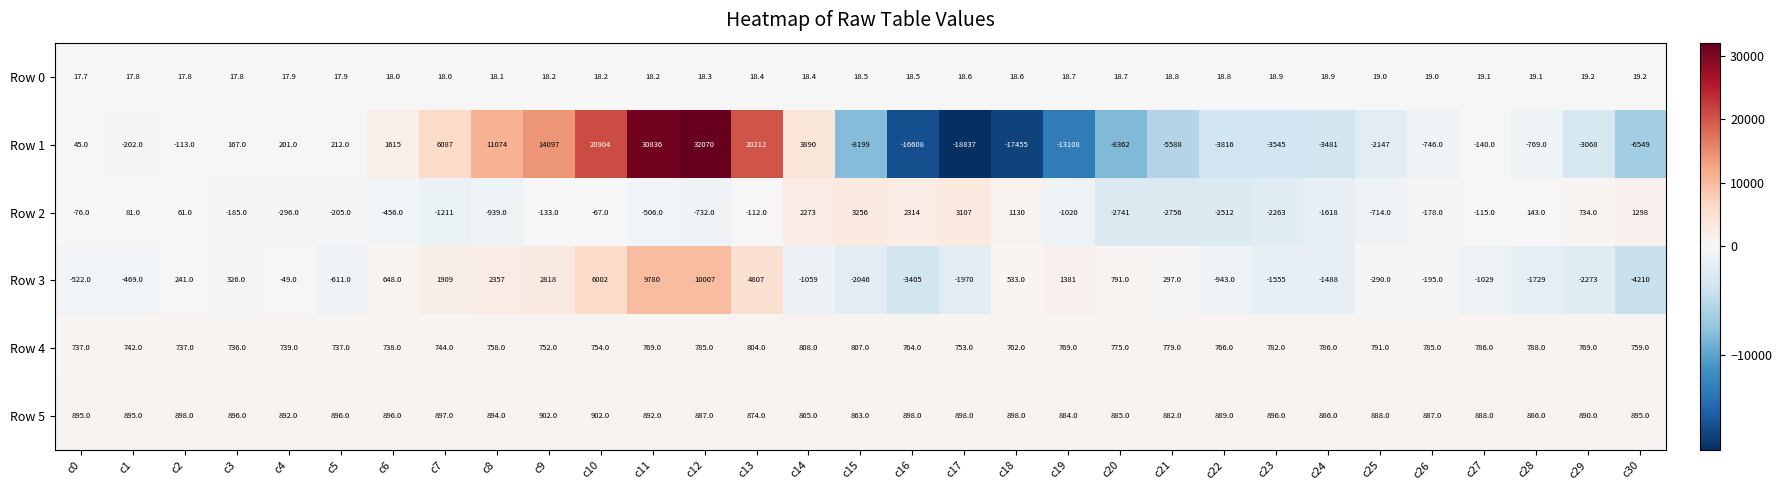

List the series in order of their peak value, highest first.

Row 1, Row 3, Row 2, Row 5, Row 4, Row 0